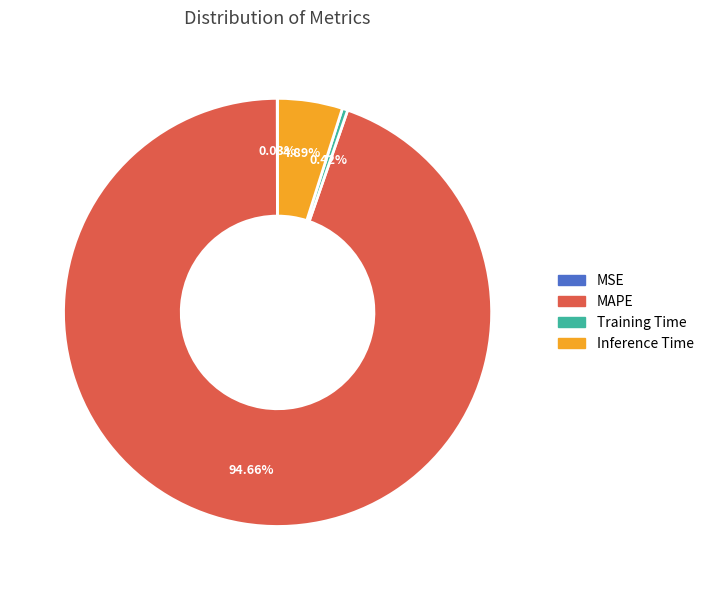

What portion of the pie excludes MAPE?

5.3%